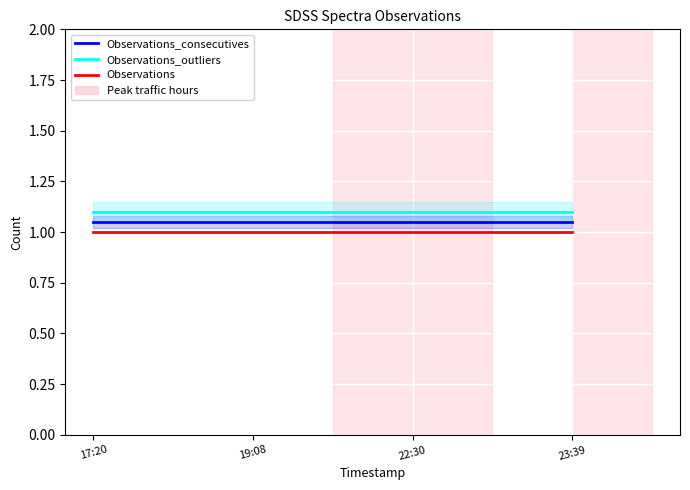

What is the difference between the highest and lowest values at 17:20?

0.1